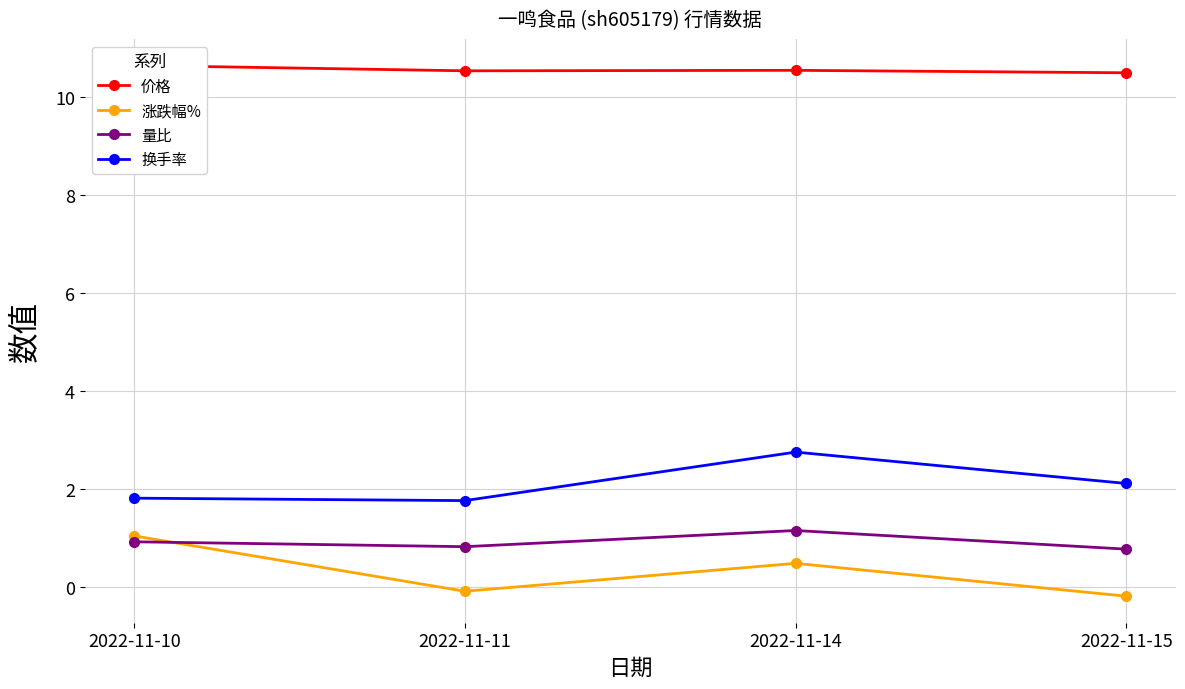

True or false: 换手率 and 价格 intersect in this chart.

False